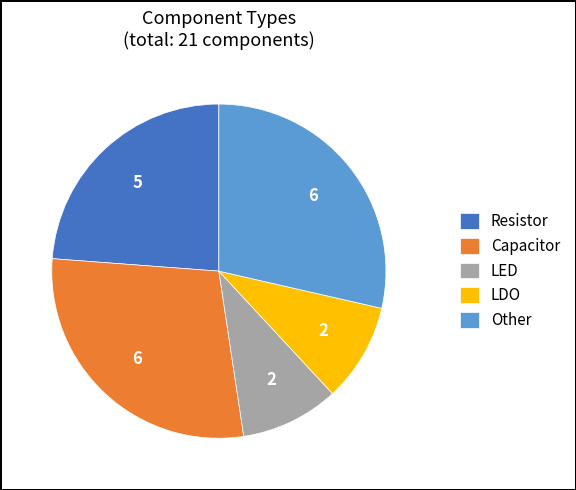

Between LDO and Resistor, which is larger?

Resistor